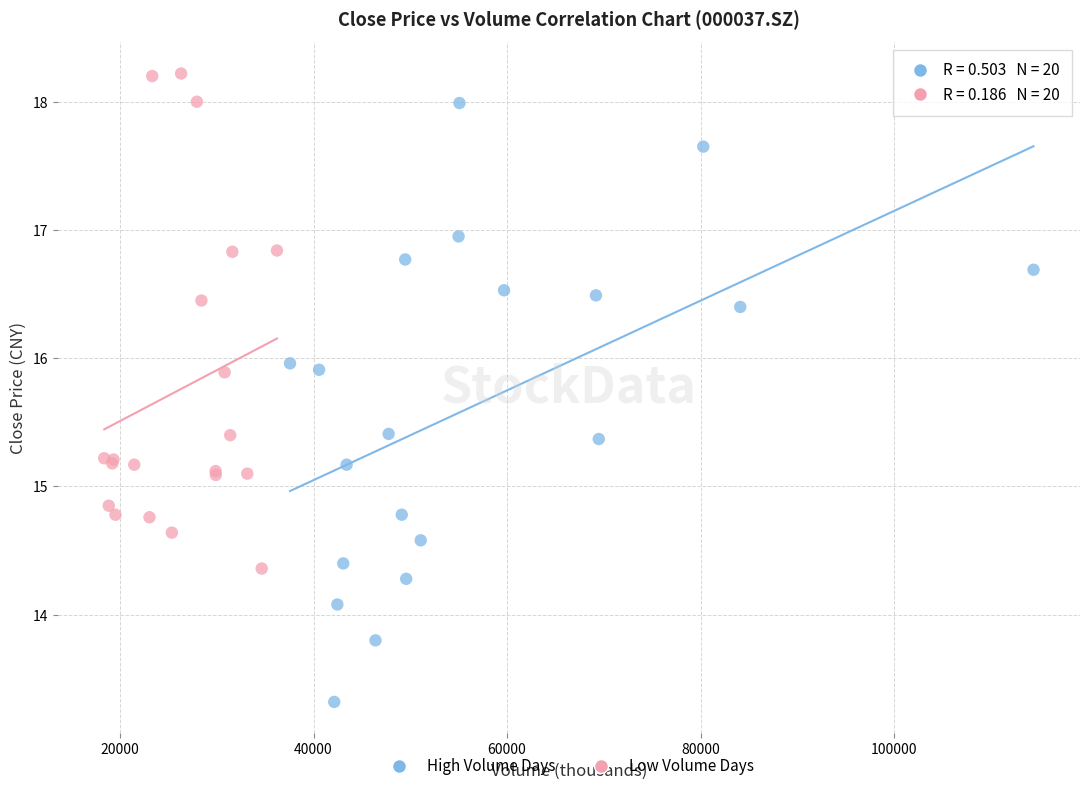

Which series reaches the minimum Y coordinate?

High Volume Days